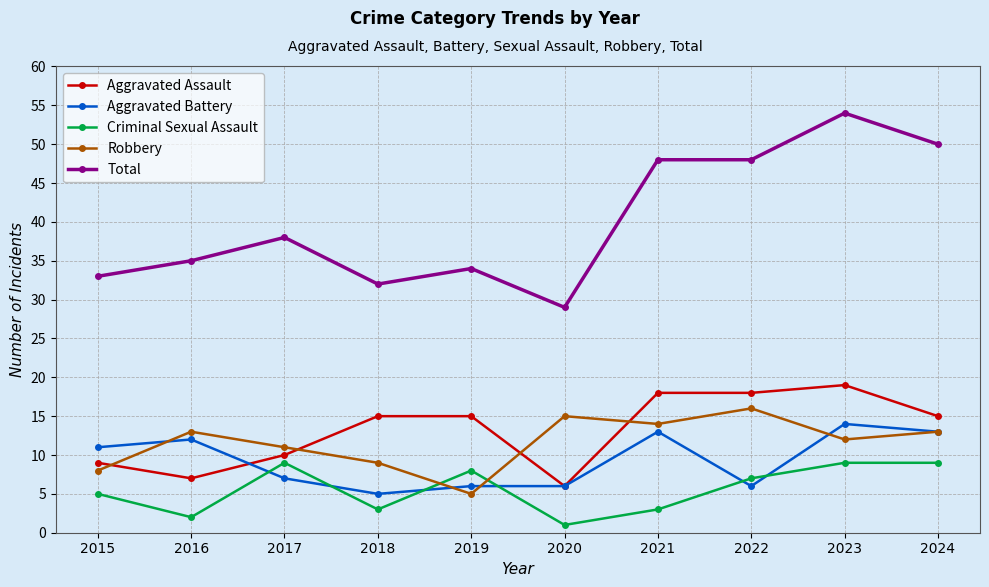

The Aggravated Battery series shows 3 at 2018. True or false?

False